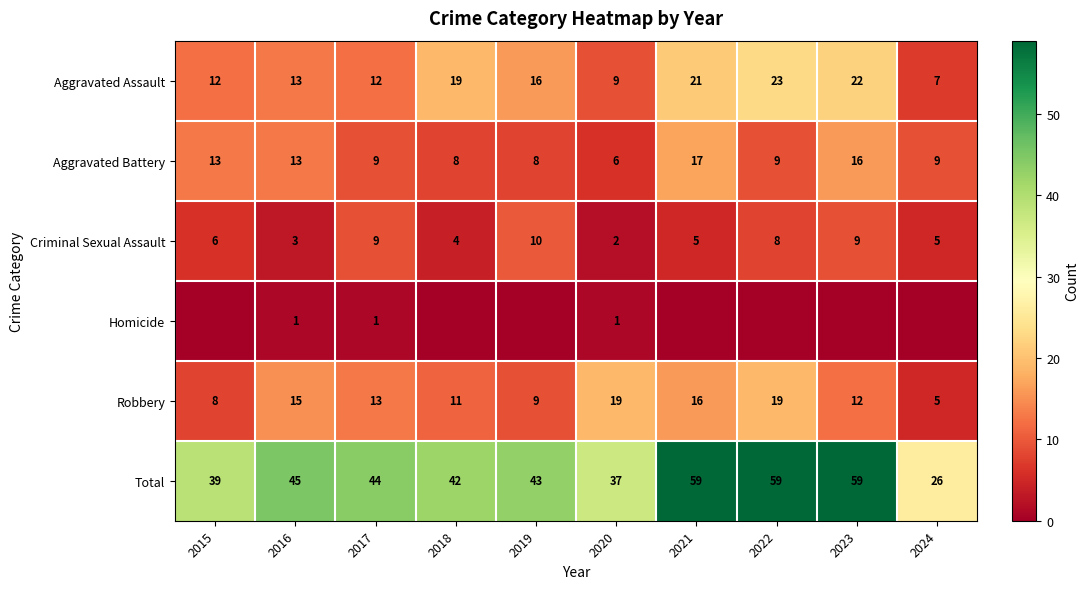

How many series are shown in this chart?

6